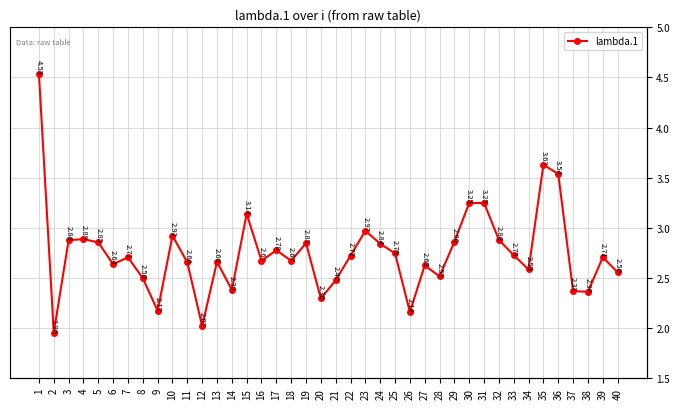

What is the ratio of the value at 35 to the value at 39?

1.3